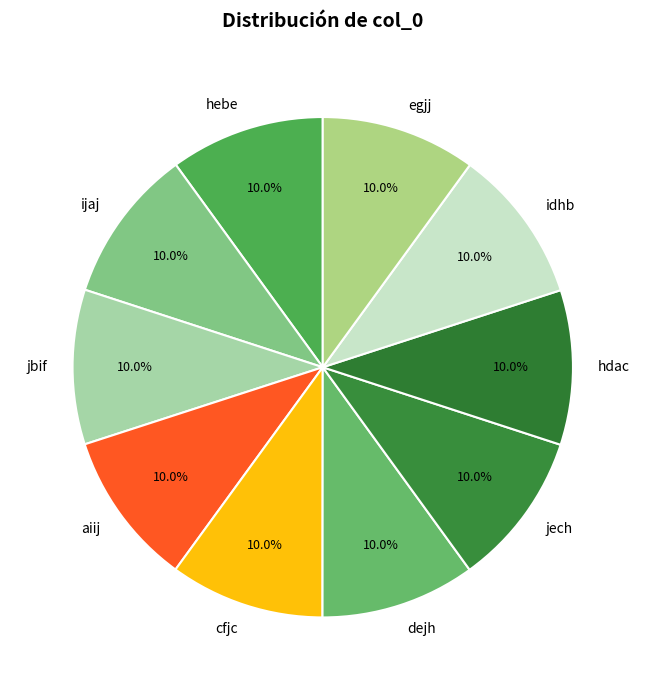

Does any single category account for the majority?

No